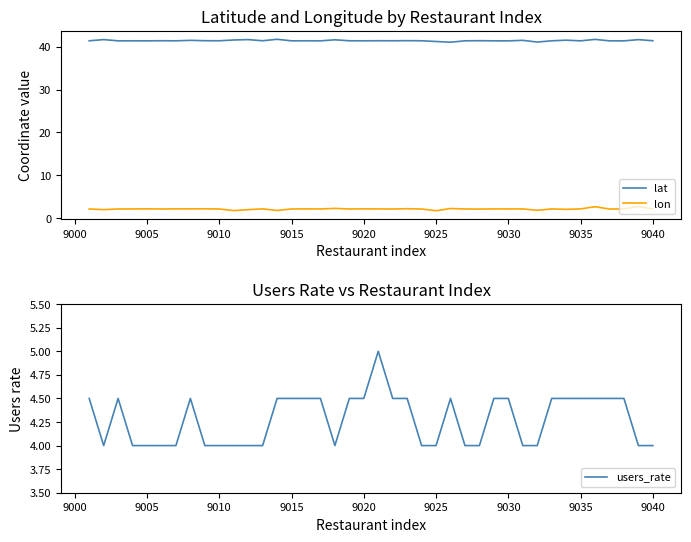

What is the maximum value for lon?

2.7